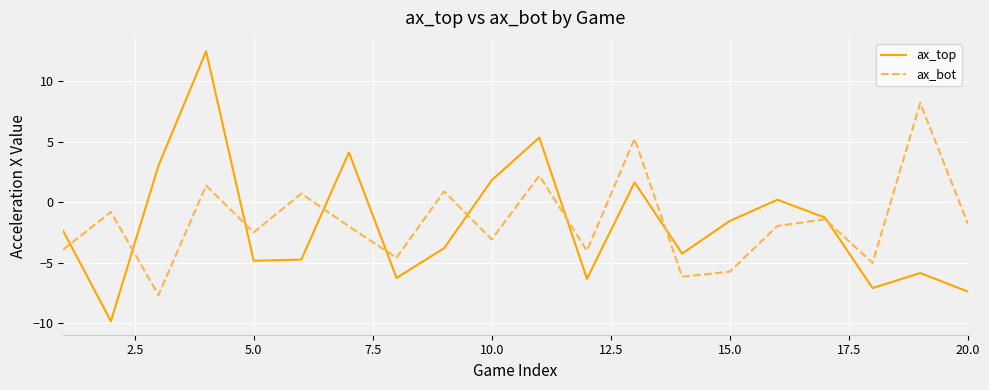

Which series has the largest range (max minus min)?

ax_top